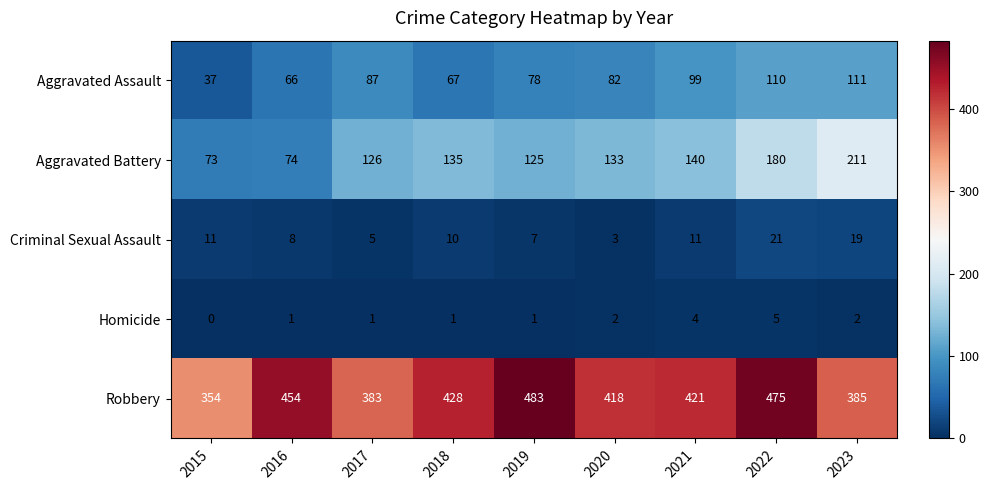

What is the total value across all series at 2019?

694